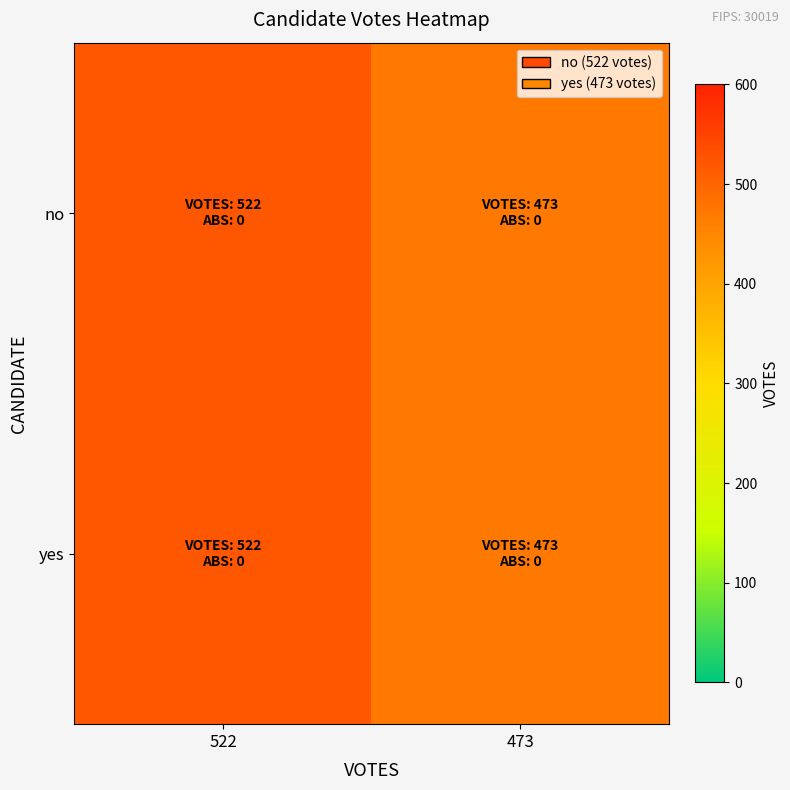

At how many categories does at least one series exceed 487?

1